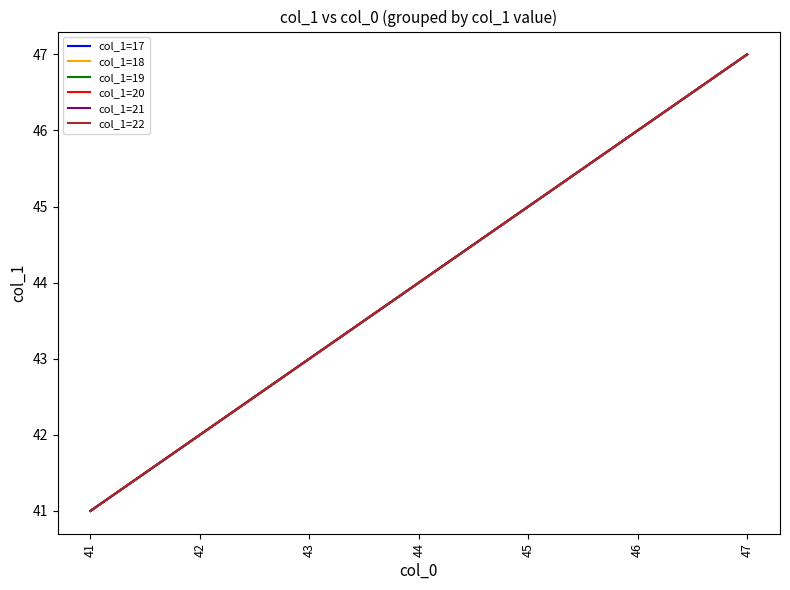

True or false: col_1=18 and col_1=21 intersect in this chart.

False